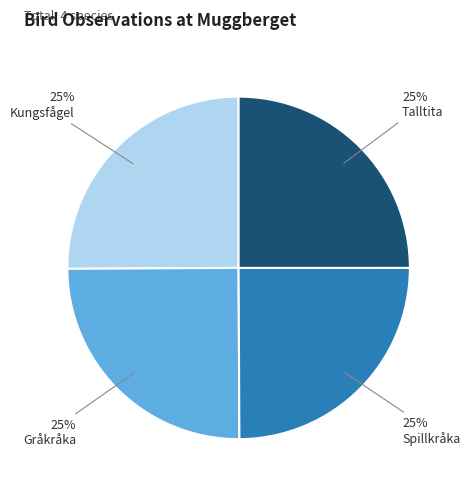

True or false: Spillkråka accounts for 33% of the total.

False